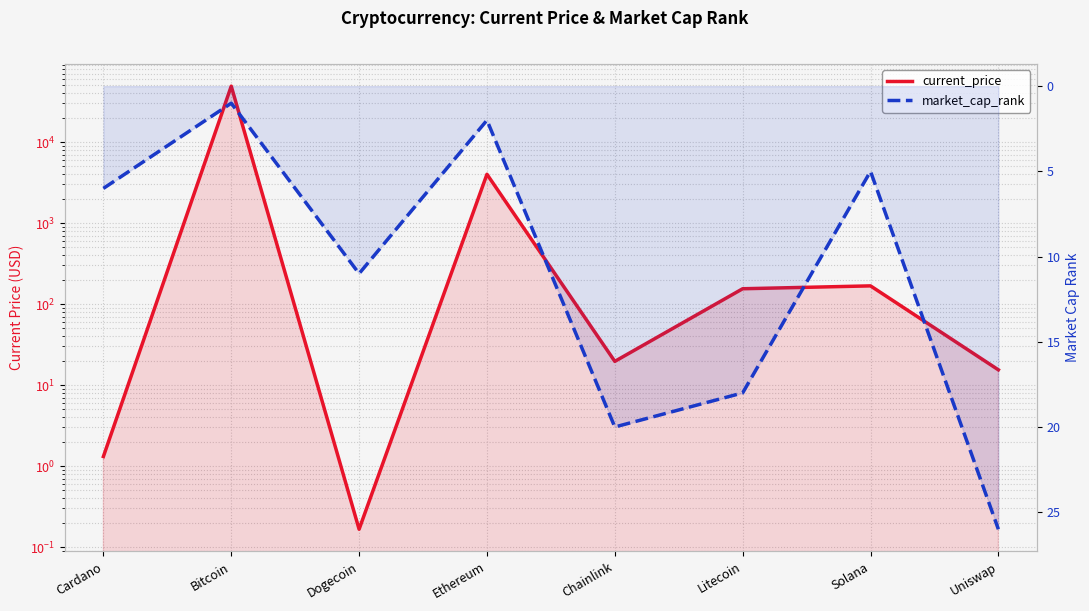

The value of market_cap_rank at Solana is 5.0. True or false?

True